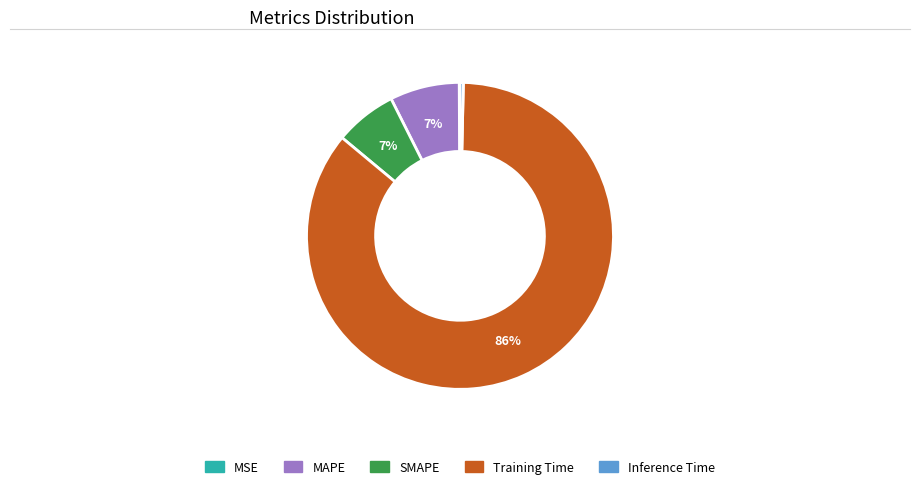

What percentage is the Training Time slice, to the nearest percent?

86%